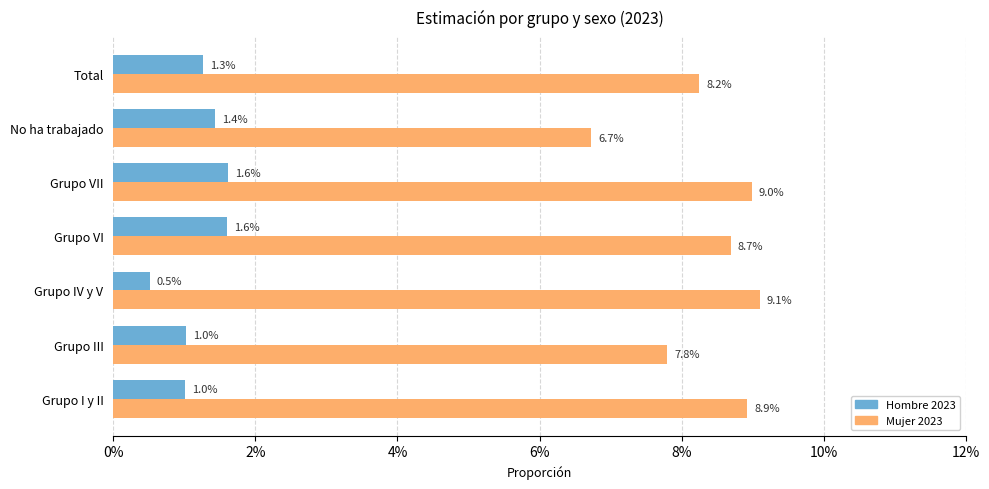

What is the difference between the maximum and minimum values in the Mujer 2023 series?

2.4